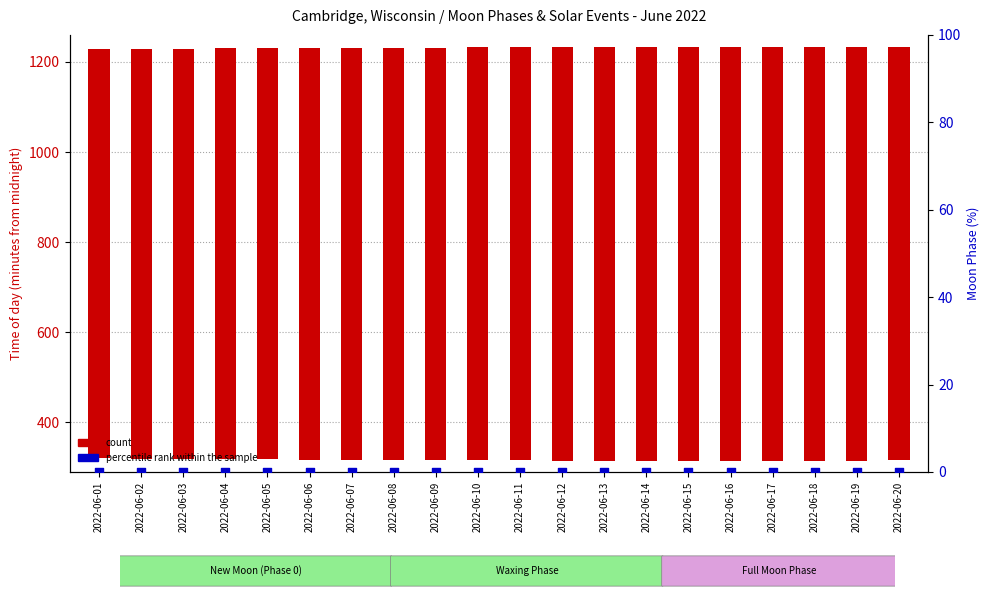

At which category is the sum across all series the highest?

2022-06-13